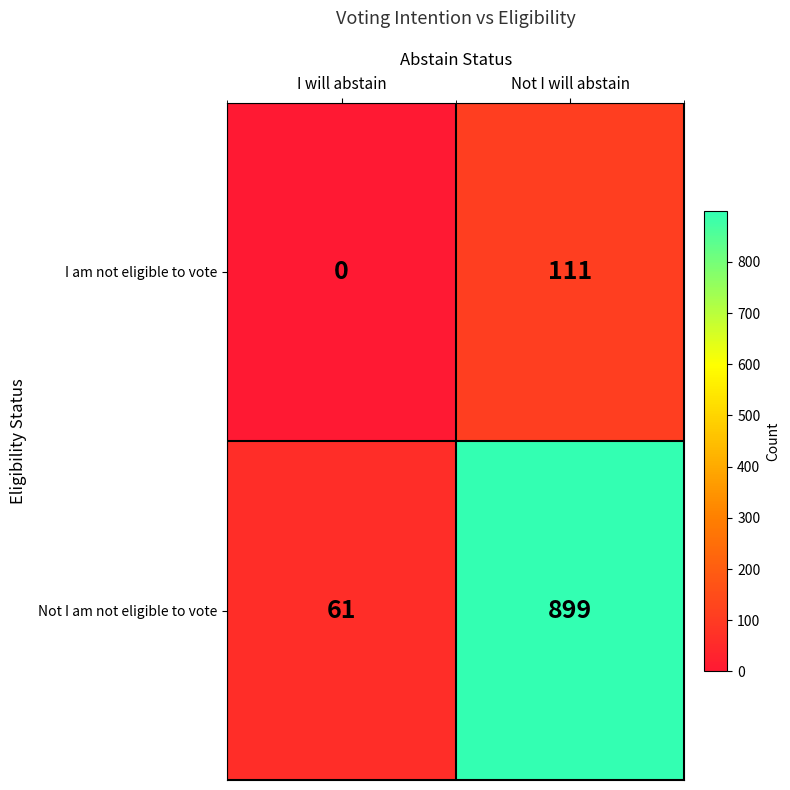

List the series in order of their overall mean, lowest first.

I am not eligible to vote, Not I am not eligible to vote